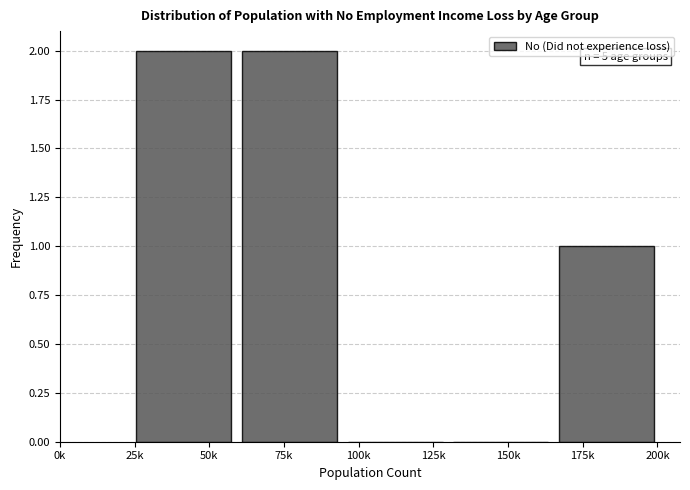

Reading left to right, extract all data points from this chart.

50k=2	75k=2	100k=0	150k=0	175k=1